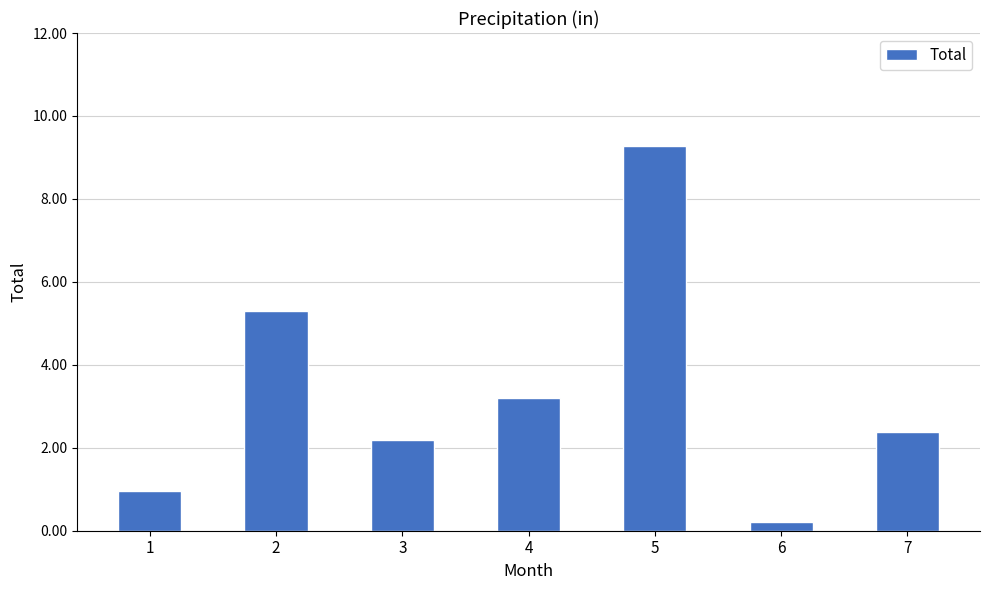

Reading right to left, transcribe all the data shown in this chart.

2.4	0.2	9.3	3.2	2.2	5.3	1.0